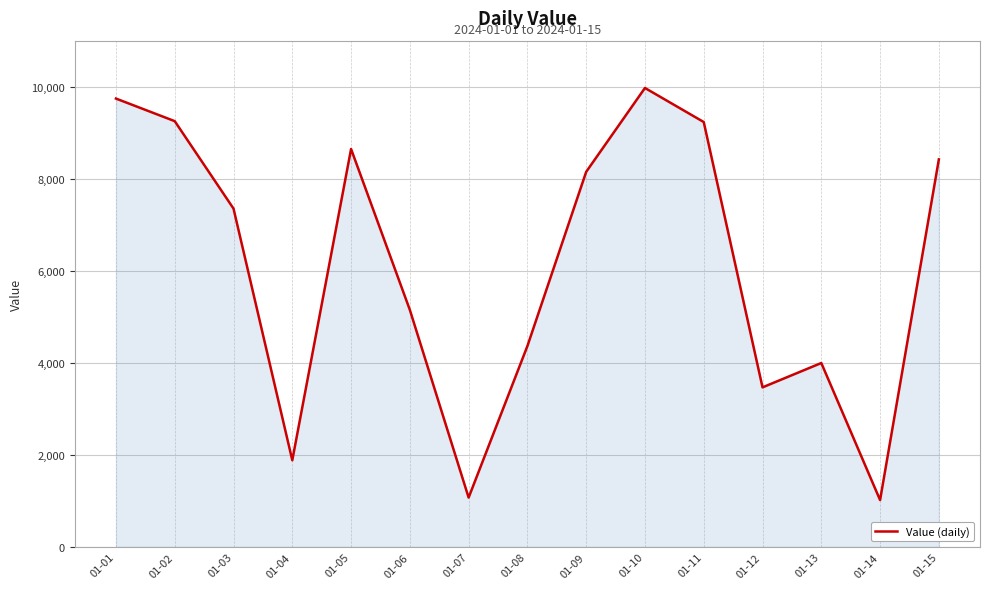

Is it true that the value at 01-05 is 8646?

True